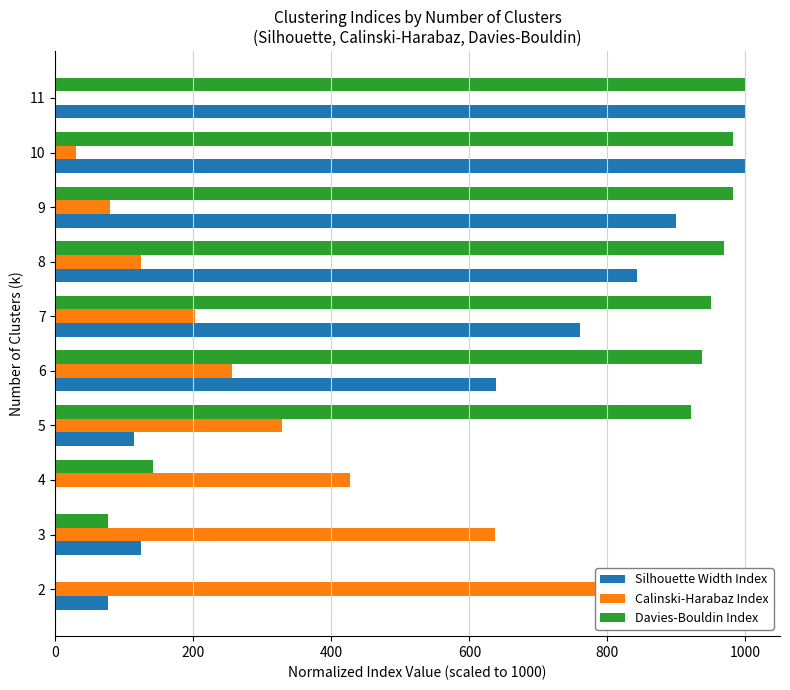

How many values in the Davies-Bouldin Index series exceed 950?

5